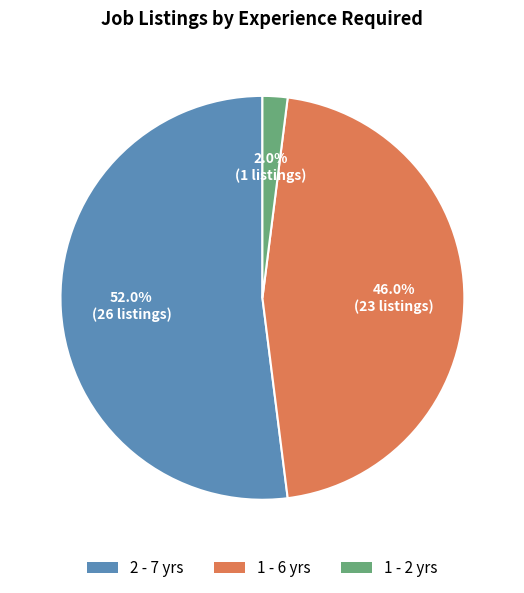

Is there a majority slice in this chart?

Yes